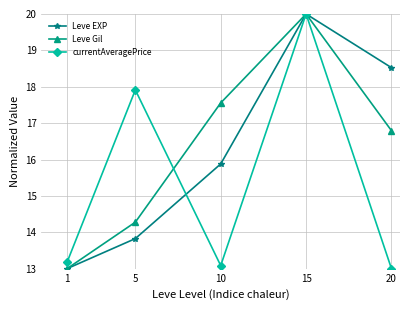

At how many categories does at least one series exceed 19?

1